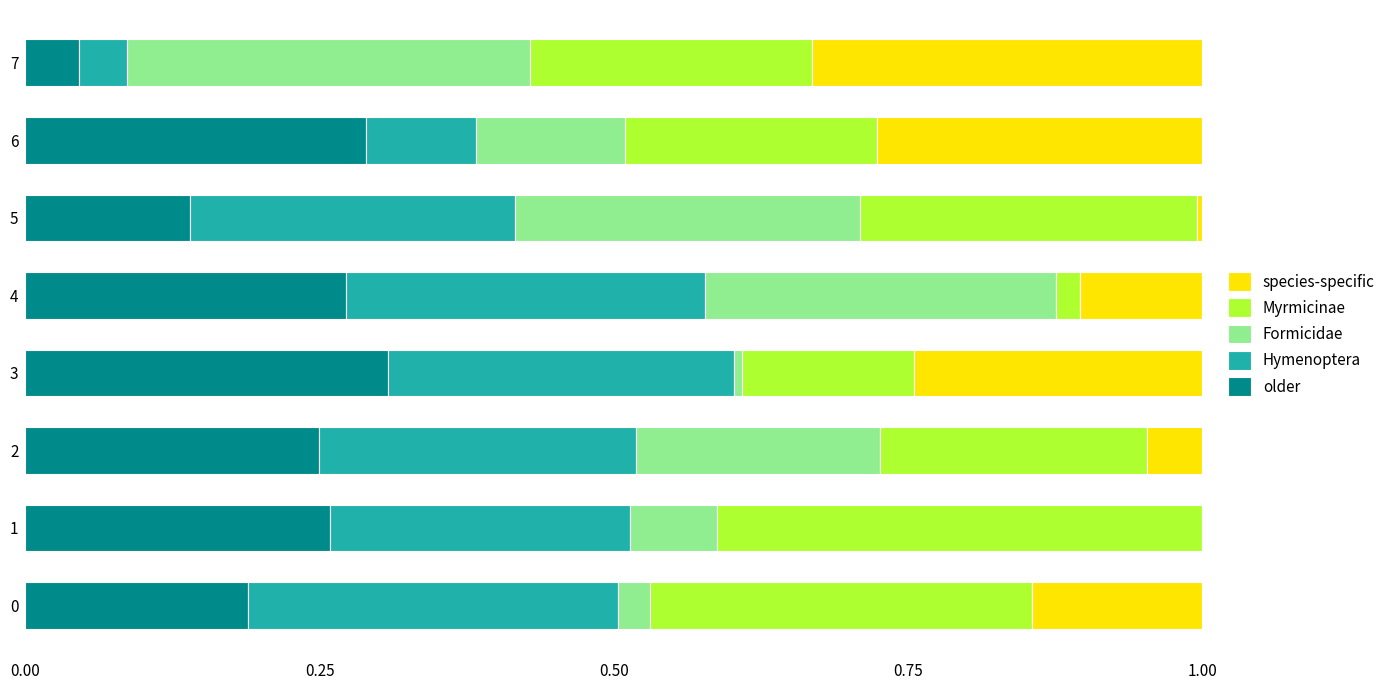

What is the total value across all series at 7?

1.0